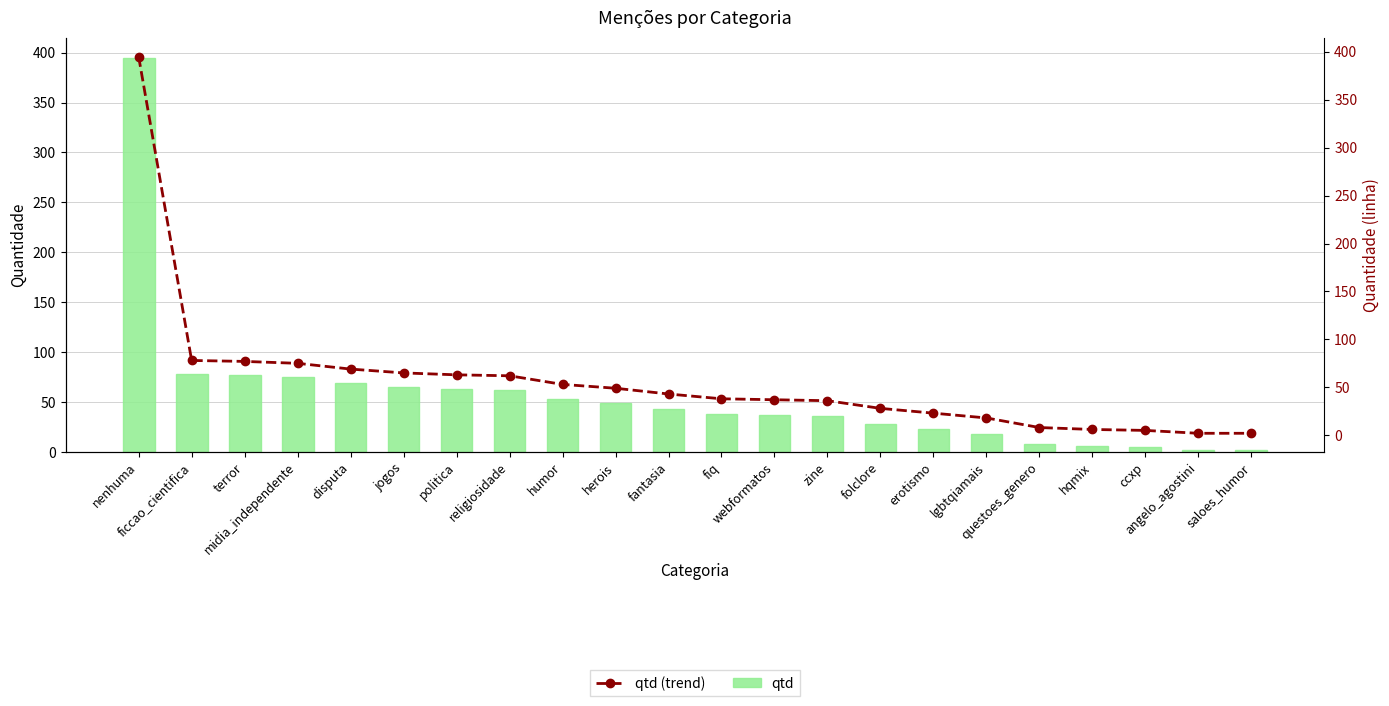

The qtd series shows 8 at ccxp. True or false?

False